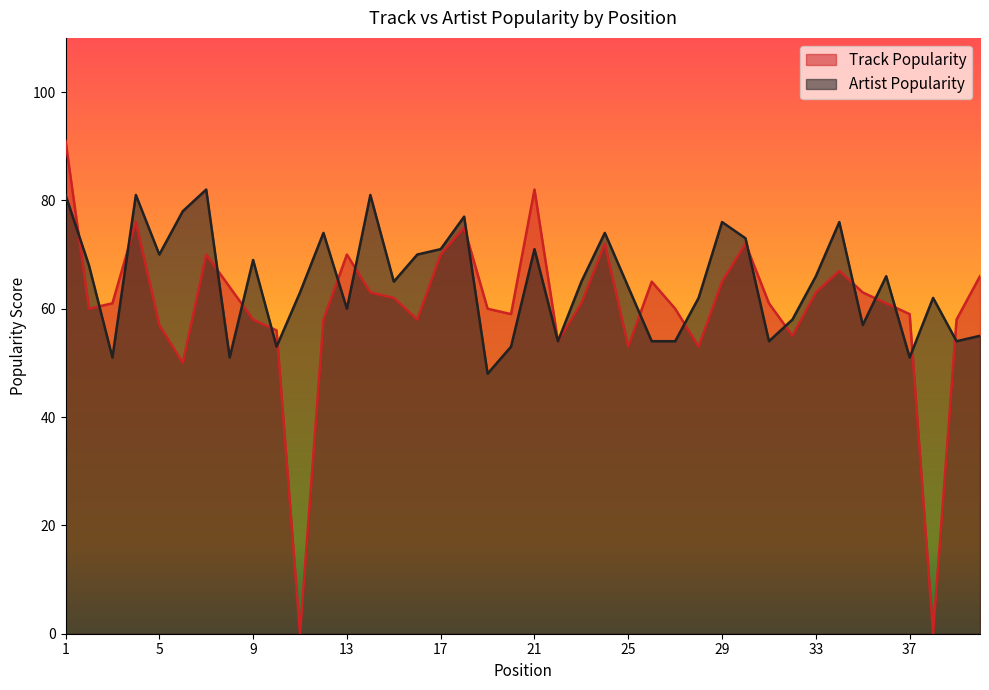

What is the maximum value shown in the chart?

91